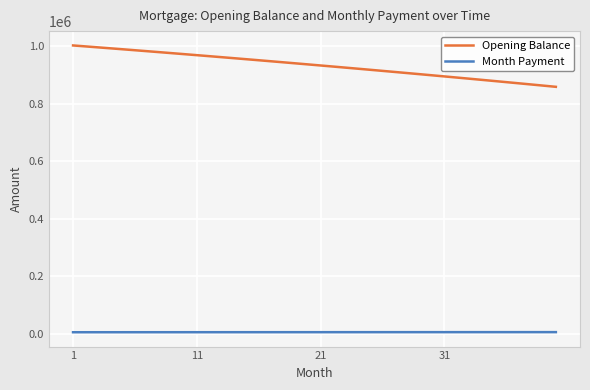

At how many categories does at least one series exceed 143458?

40